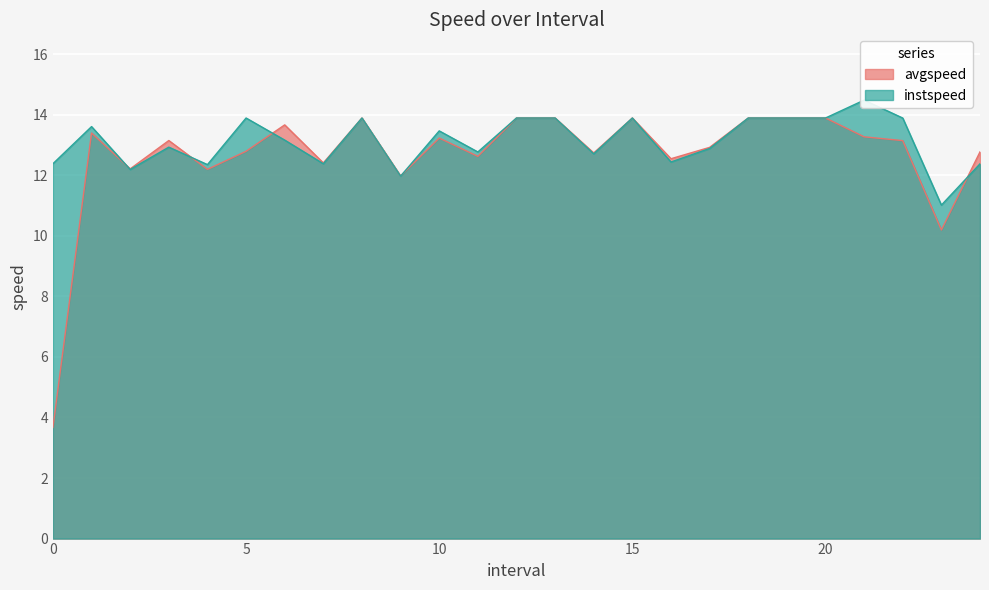

How many intersections are there between instspeed and avgspeed?

5